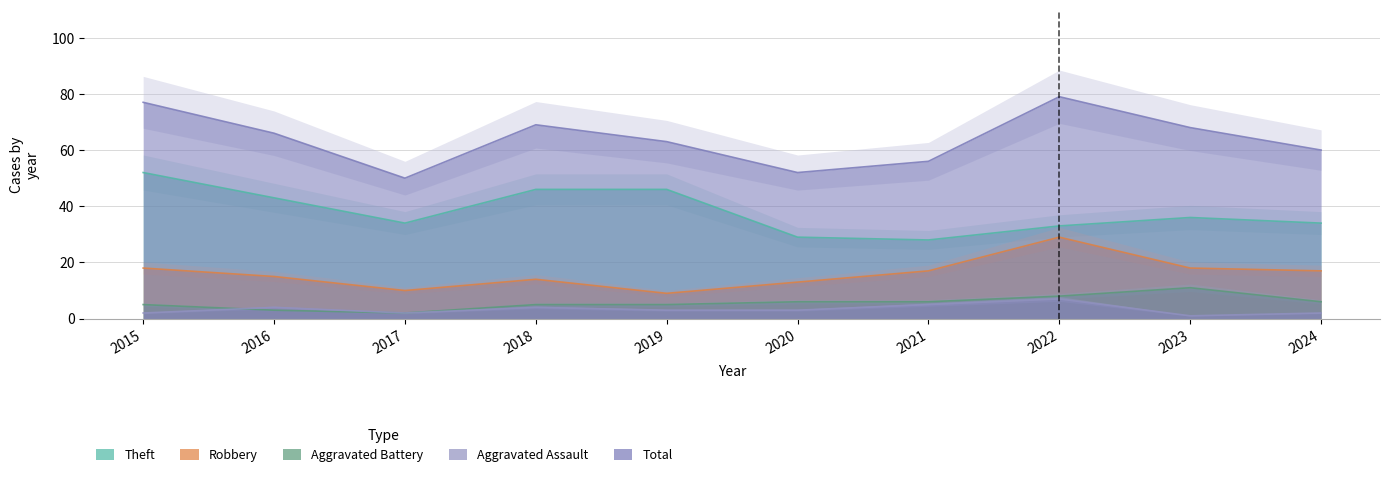

True or false: Aggravated Battery and Theft cross at least once.

False